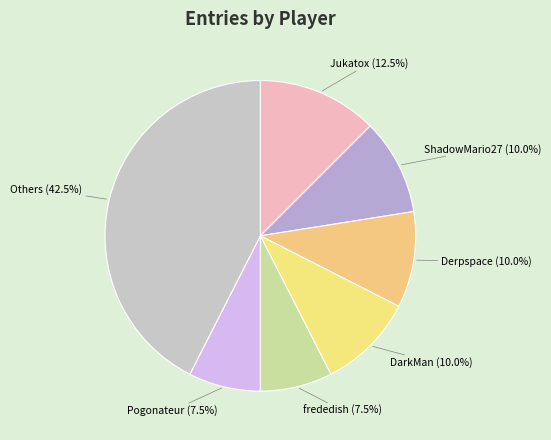

How many slices are in this pie chart?

7